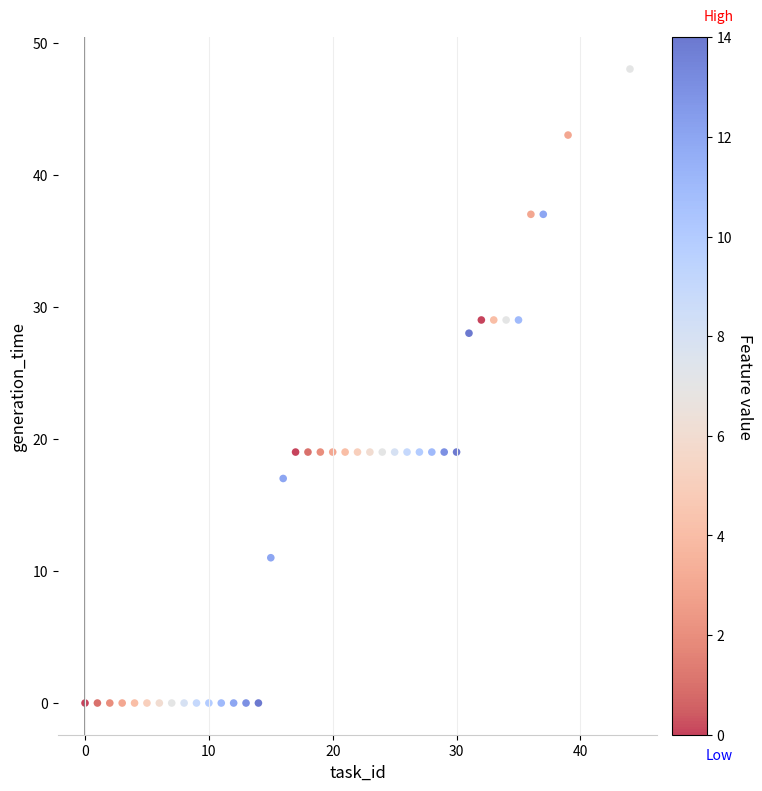

What is the range of Y values (max minus min)?

48